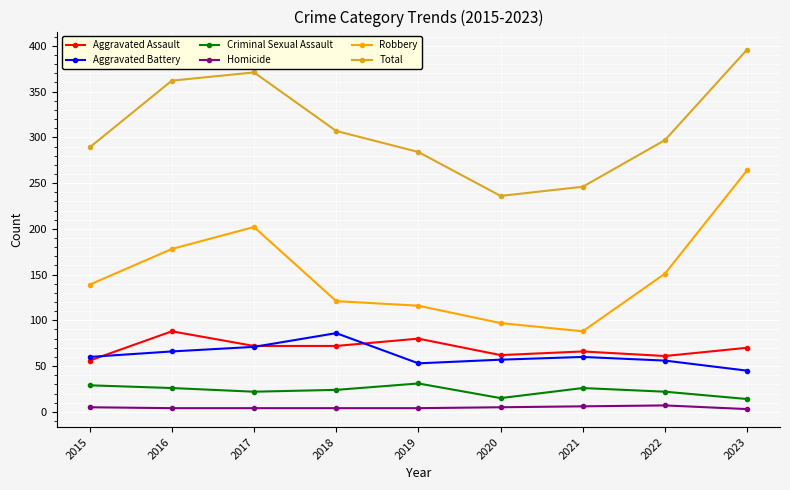

Which series changed the most between 2016 and 2018?

Robbery